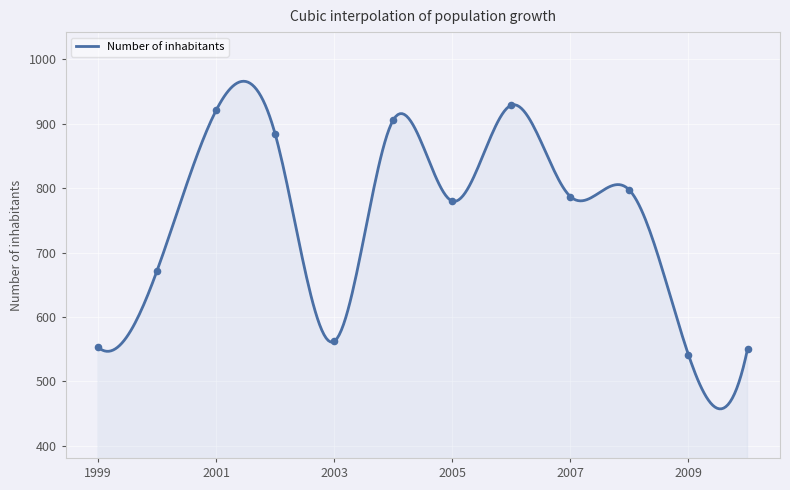

What is the change in value from 2001 to 2002?

-37